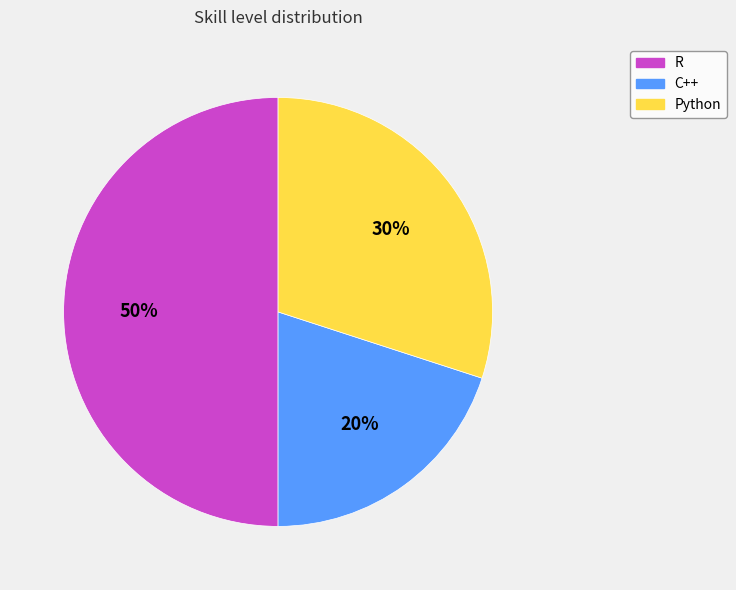

Combined, do Python and R account for over 50%?

Yes